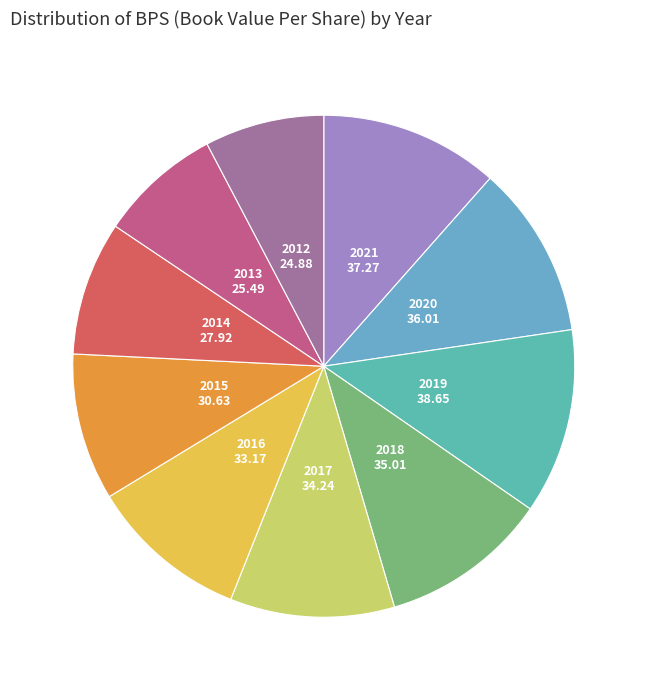

Is there any slice that represents more than half of the pie?

No